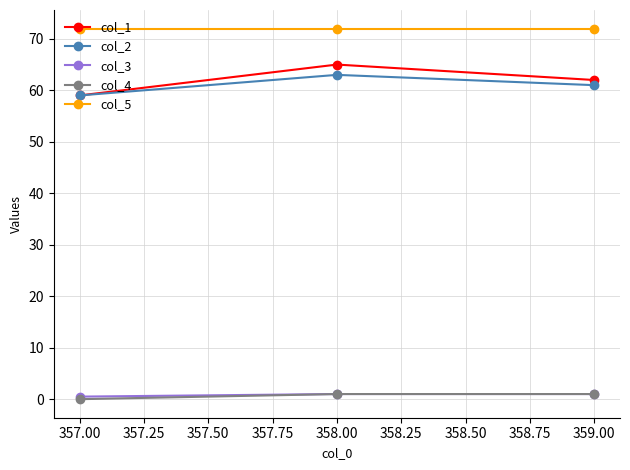

List the labels in order of col_1 value, smallest first.

357.00, 359.00, 358.00